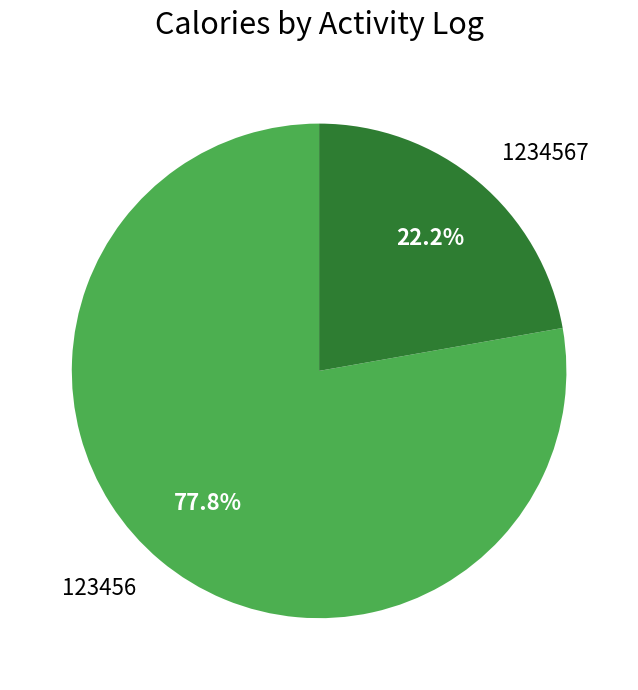

Is the sum of 123456 and 1234567 greater than half?

Yes